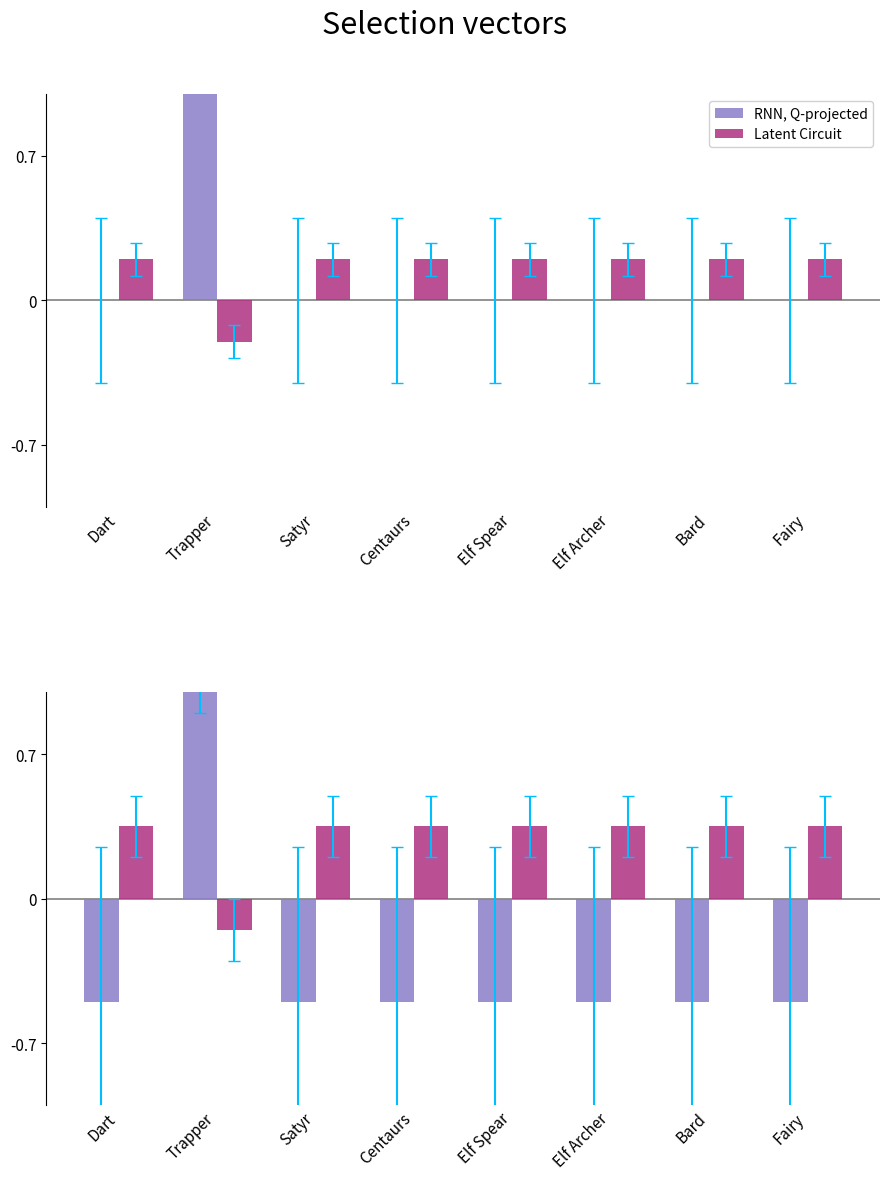

How many data points in Latent Circuit are above 0?

7